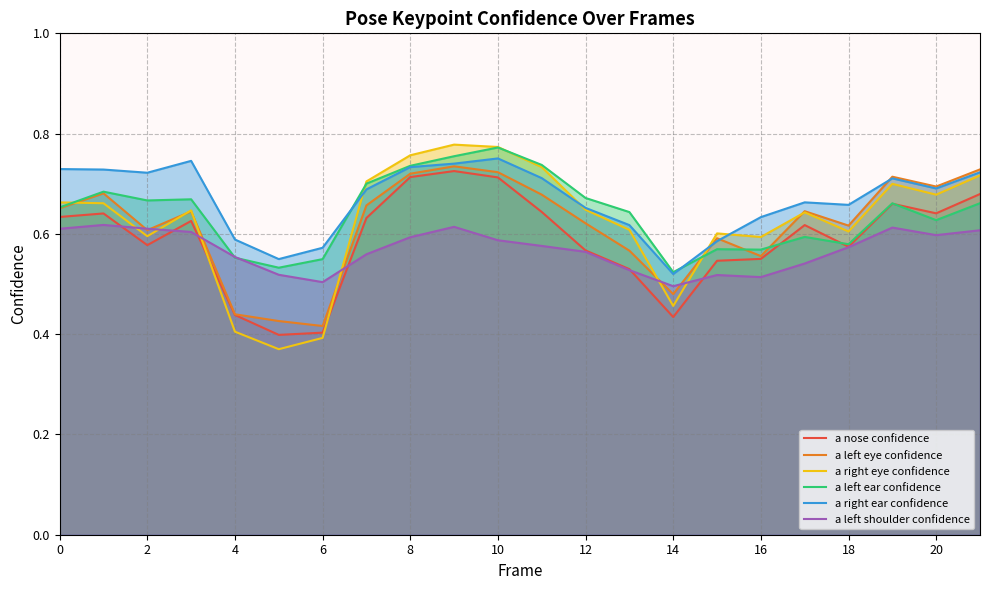

Which series has the largest total across all categories?

a right ear confidence